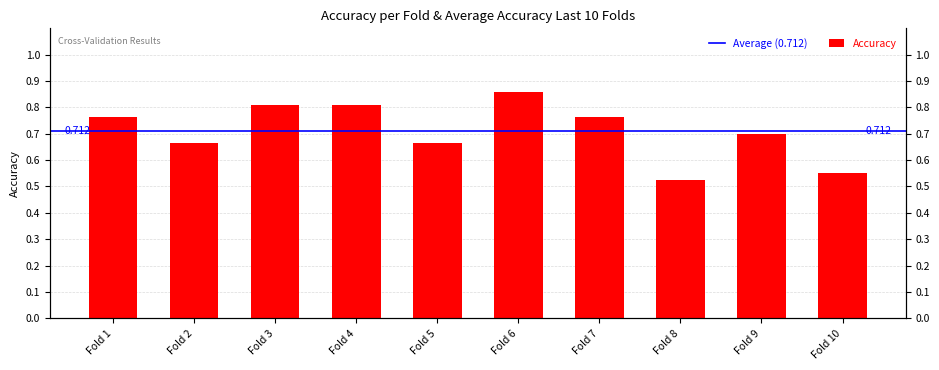

List the labels in order of value, smallest first.

Fold 8, Fold 10, Fold 2, Fold 5, Fold 9, Fold 1, Fold 7, Fold 3, Fold 4, Fold 6